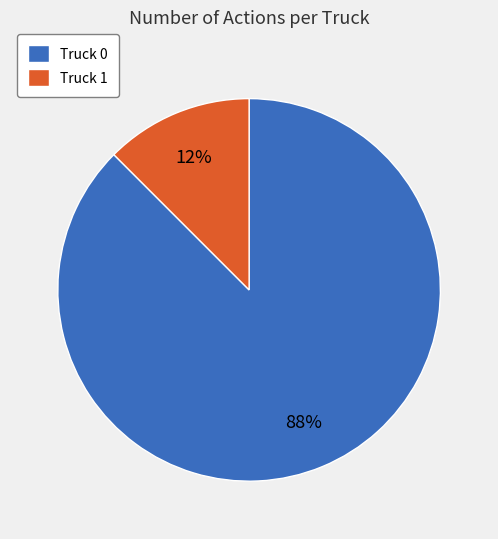

How many segments does this pie chart have?

2